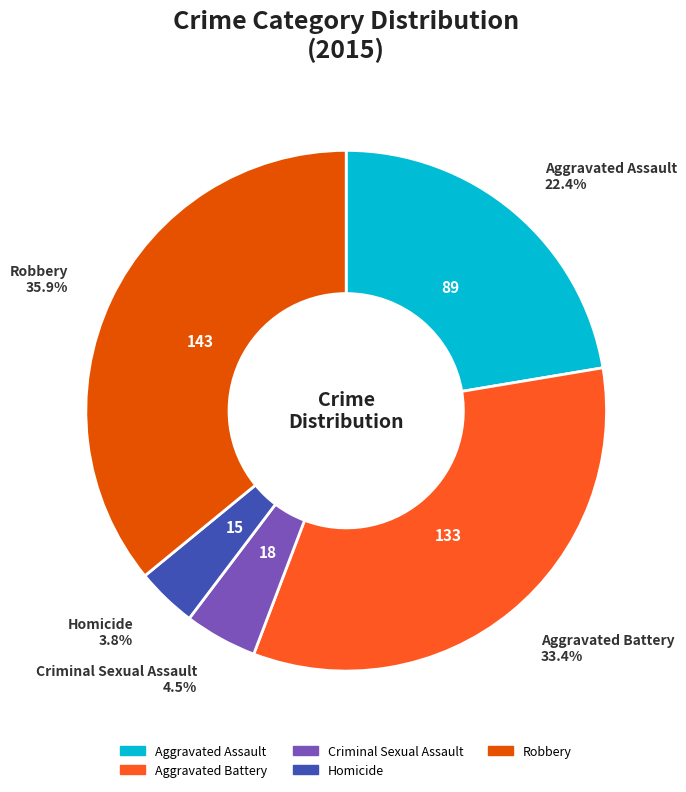

Which has a higher value, Criminal Sexual Assault or Robbery?

Robbery